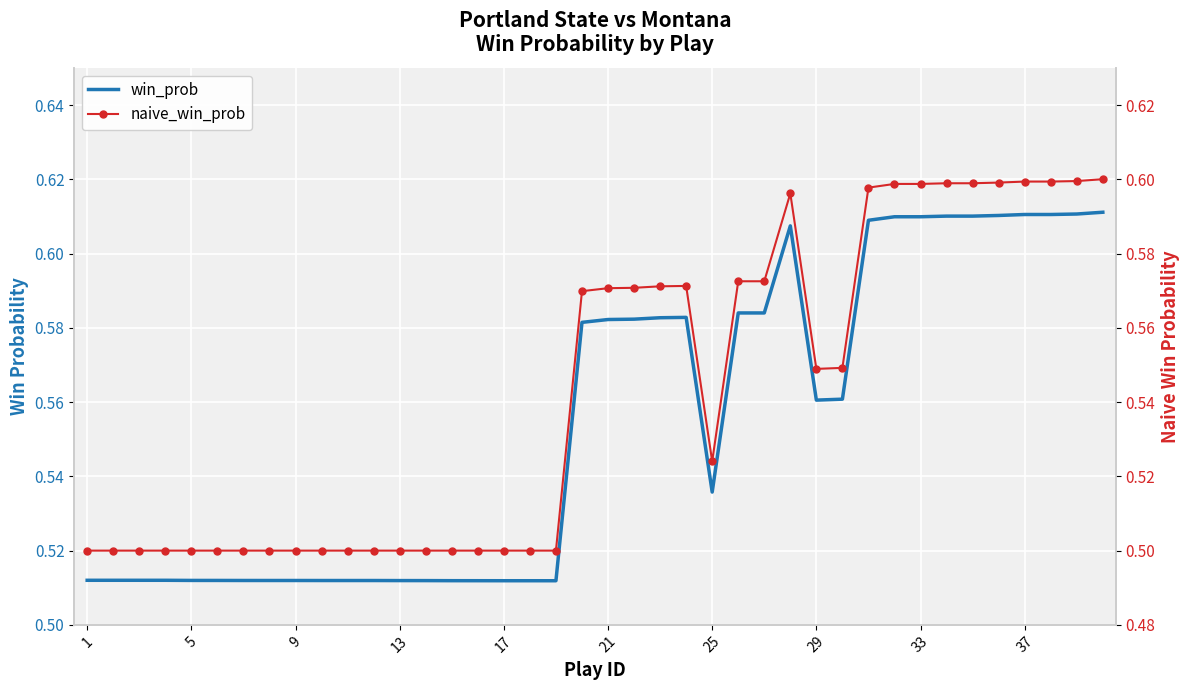

At how many categories does at least one series exceed 0?

40